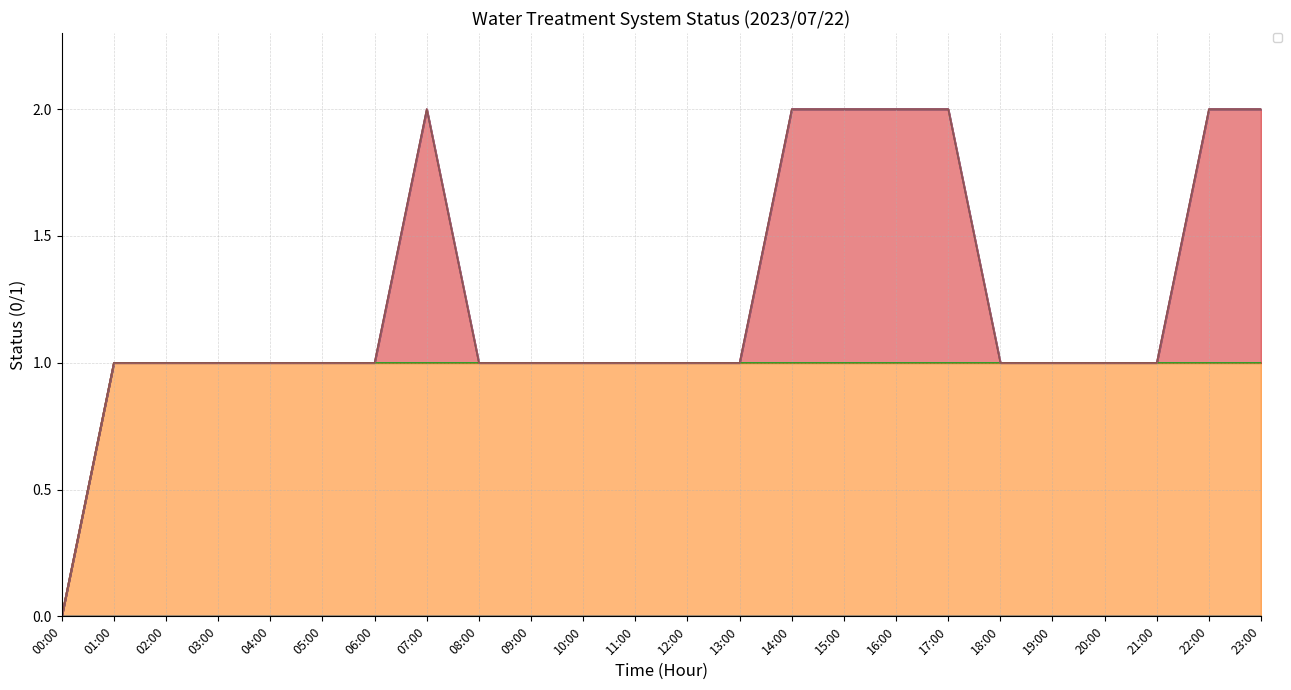

At how many categories does at least one series exceed 0?

23